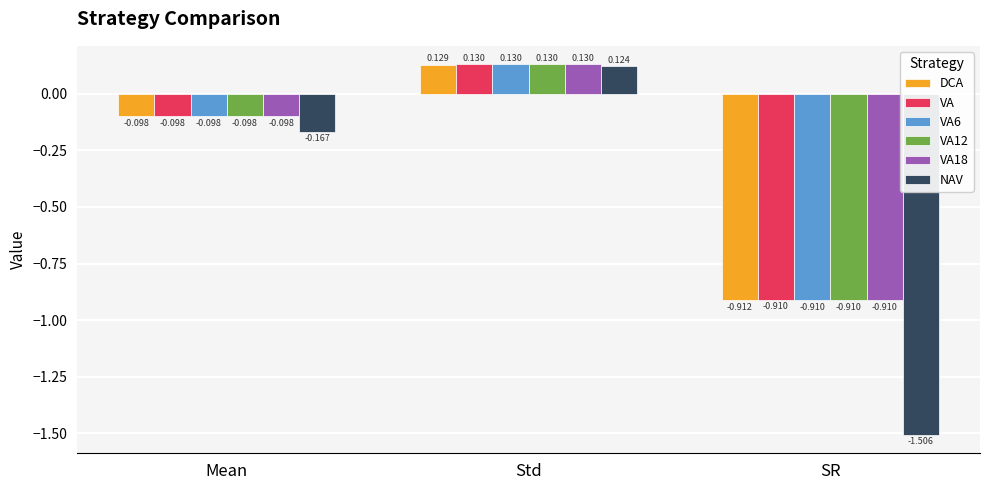

What is the sum of the VA values at Mean and SR?

-1.0